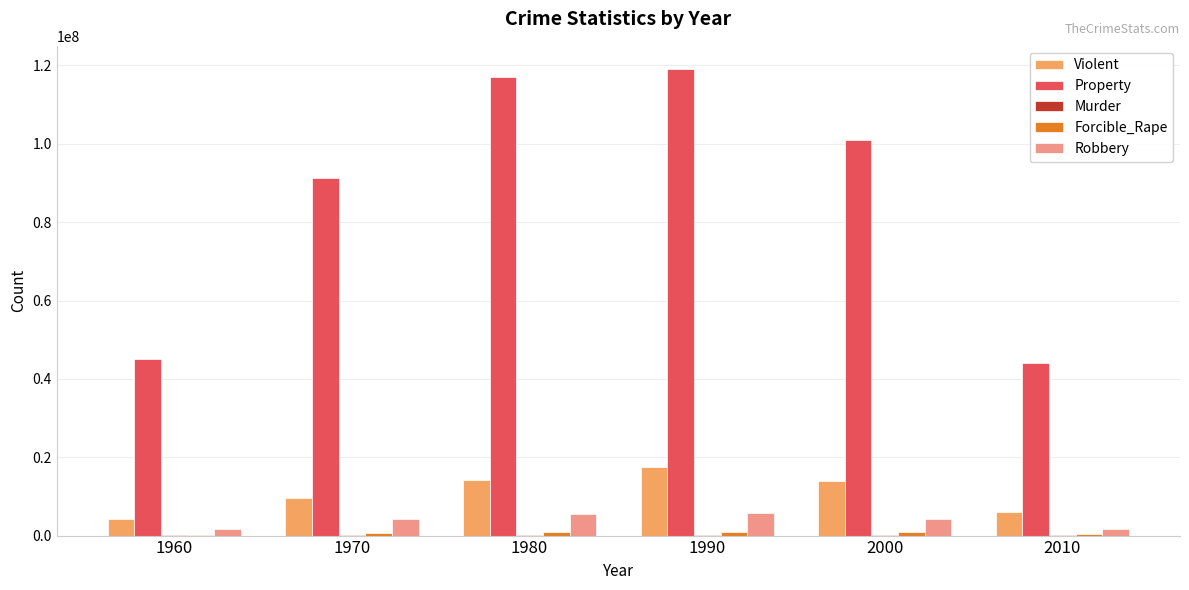

The value of Property at 1980 is 117048900. True or false?

True